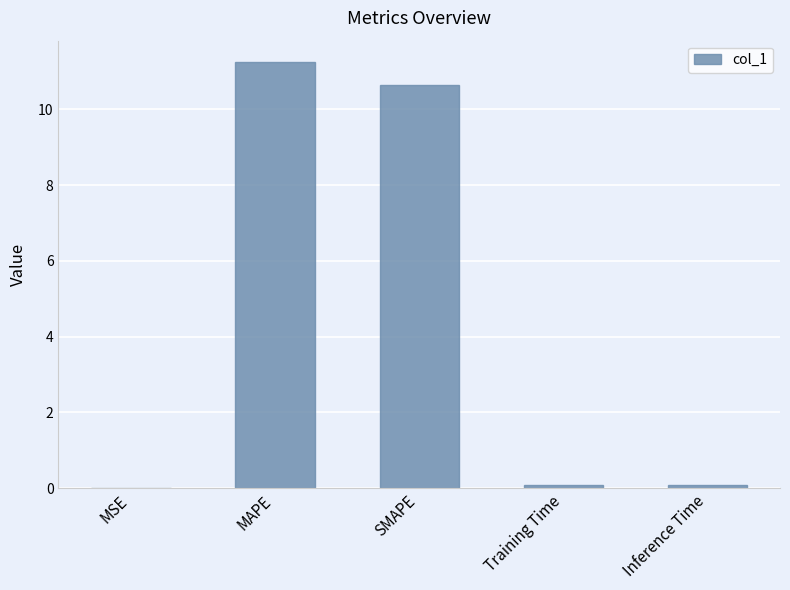

What is the maximum value shown in the chart?

11.2